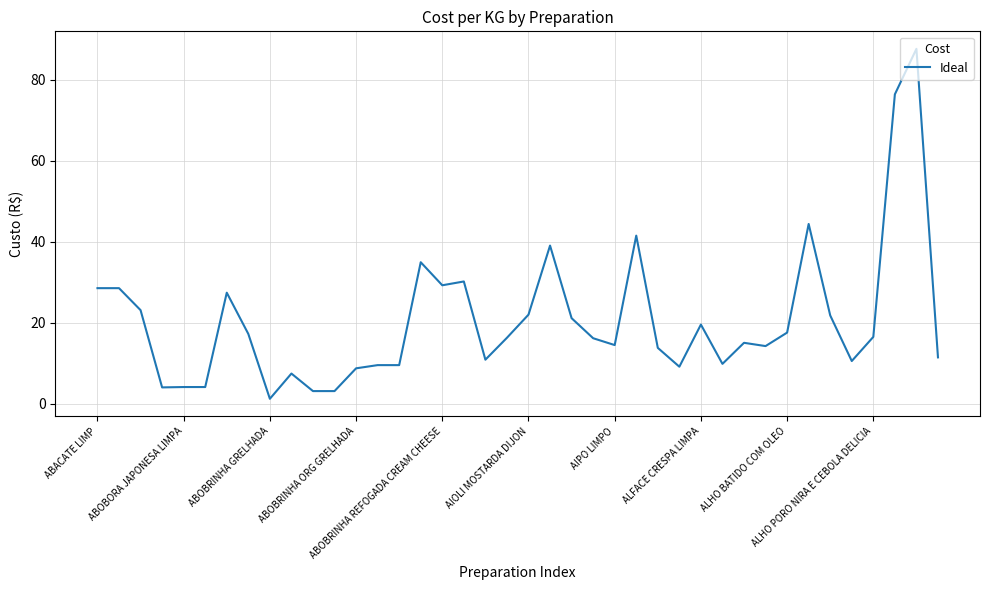

What is the greatest value displayed?

87.7